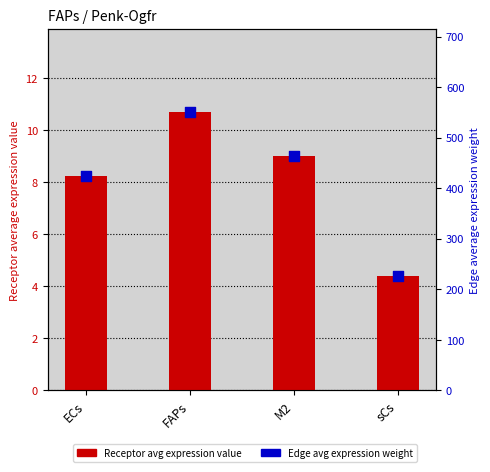

Which series has the largest total across all categories?

Edge avg expression weight